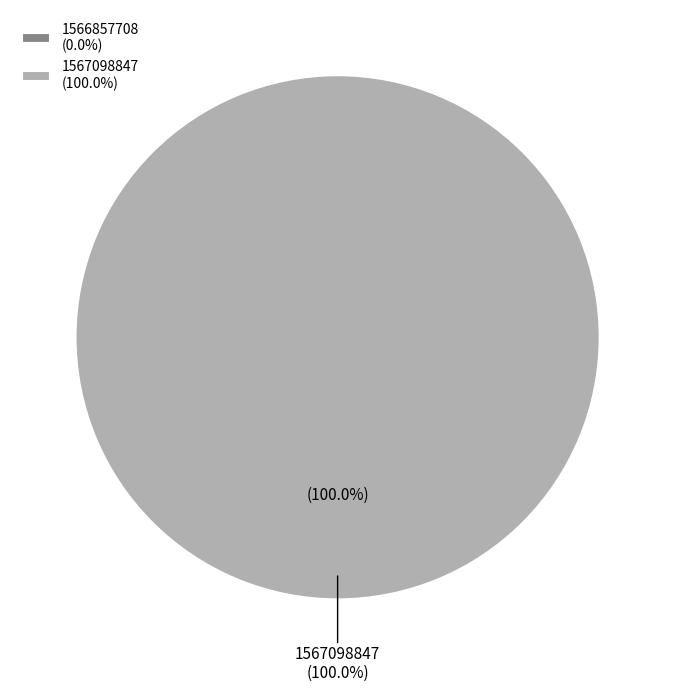

Is it true that 1566857708 is 0% of the pie?

True